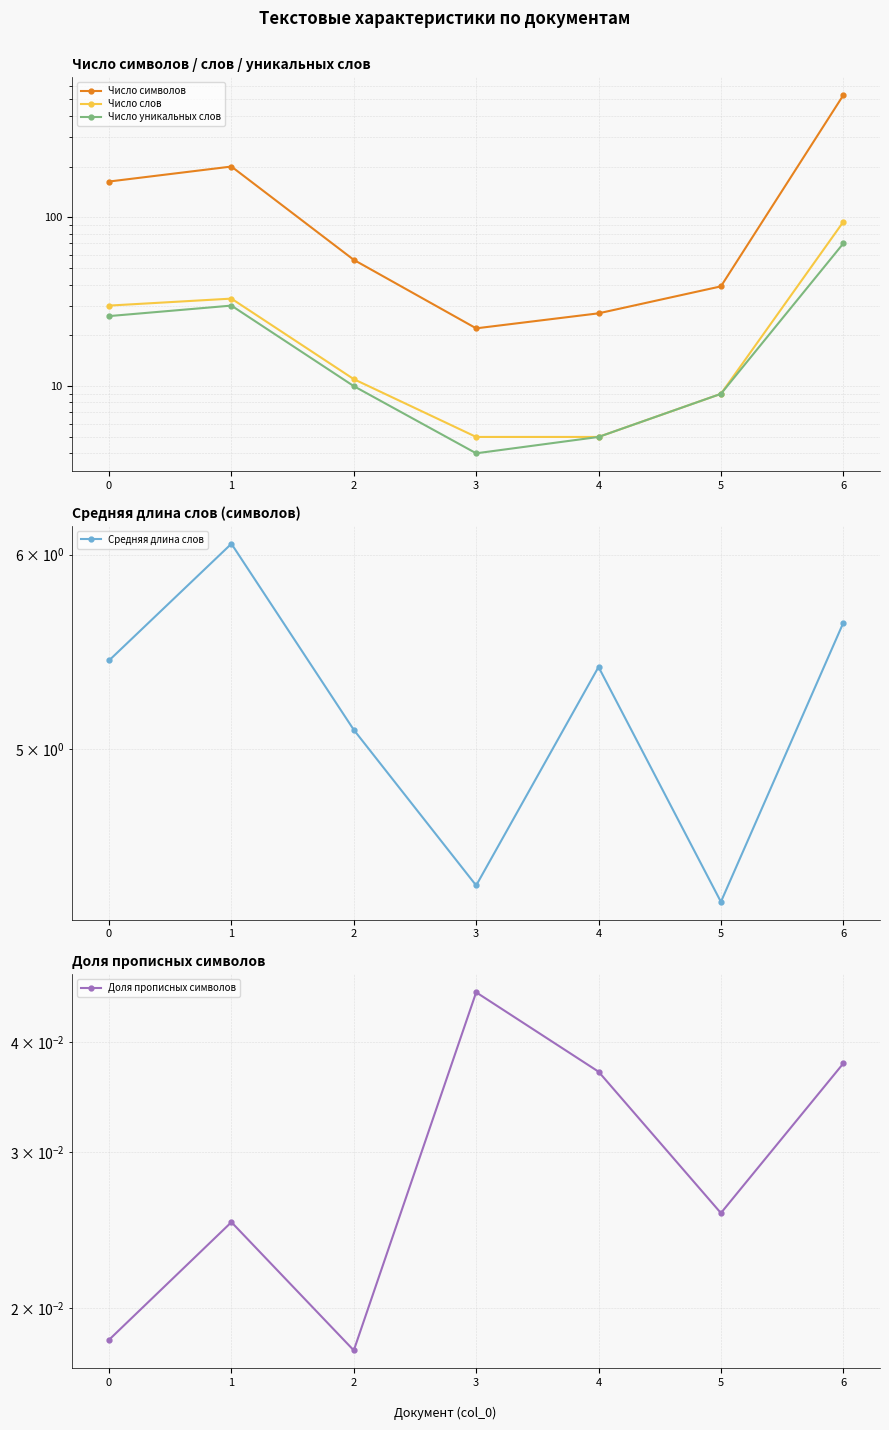

At which category is the sum across all series the highest?

6